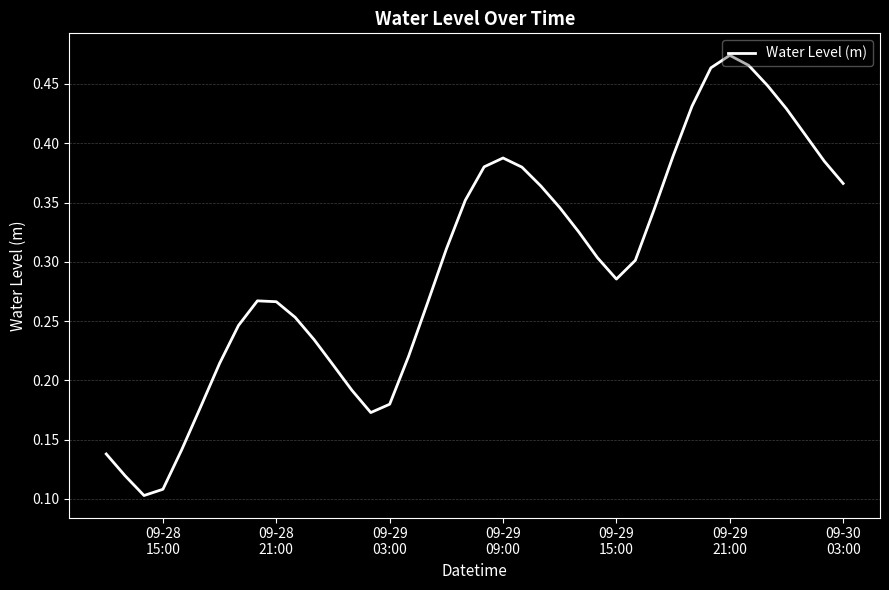

Reading left to right, what are all the values shown in this chart?

0.1	0.1	0.1	0.1	0.1	0.2	0.2	0.2	0.3	0.3	0.3	0.2	0.2	0.2	0.2	0.2	0.2	0.3	0.3	0.4	0.4	0.4	0.4	0.4	0.3	0.3	0.3	0.3	0.3	0.3	0.4	0.4	0.5	0.5	0.5	0.4	0.4	0.4	0.4	0.4